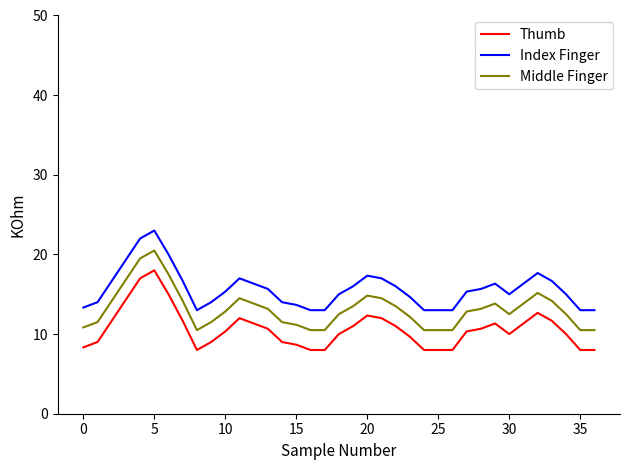

What is the sum of all Middle Finger values?

486.5